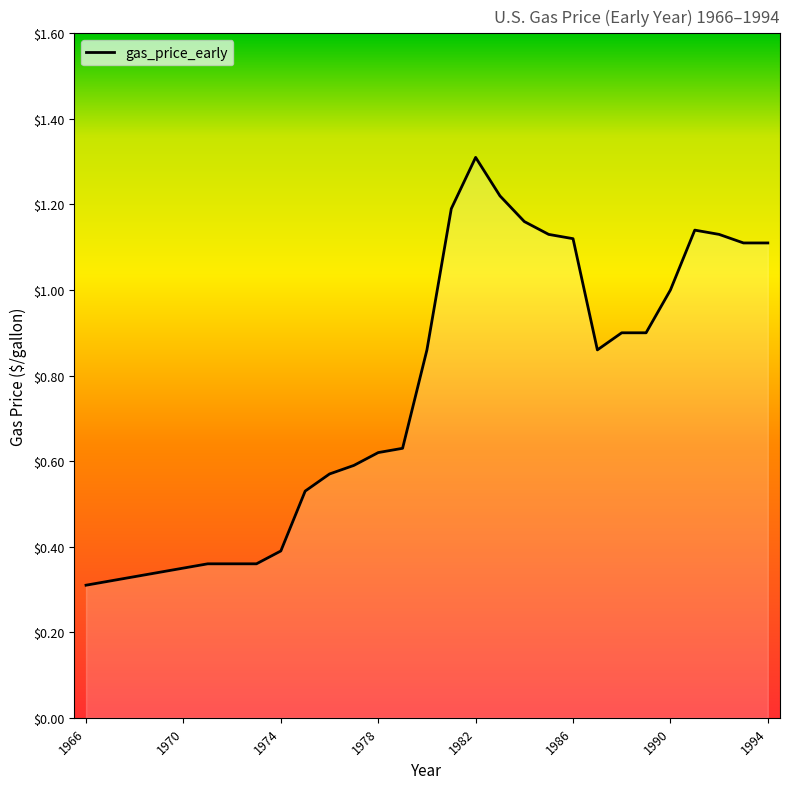

How many lines are shown in the chart?

1